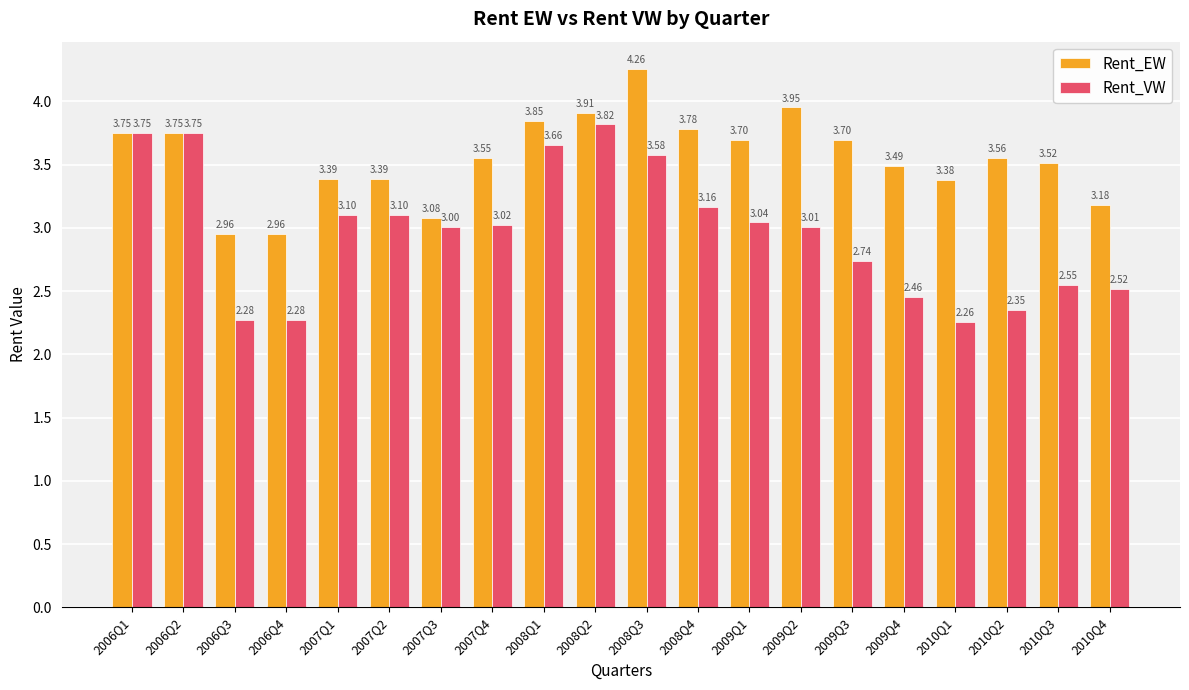

Are the bars grouped side by side (vs. stacked)?

Yes